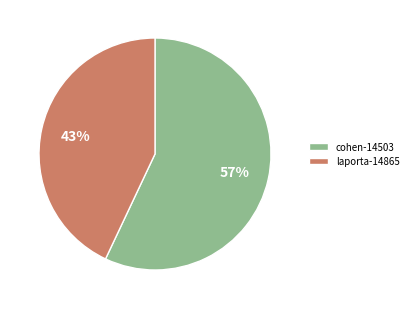

Which slice is the smallest?

laporta-14865